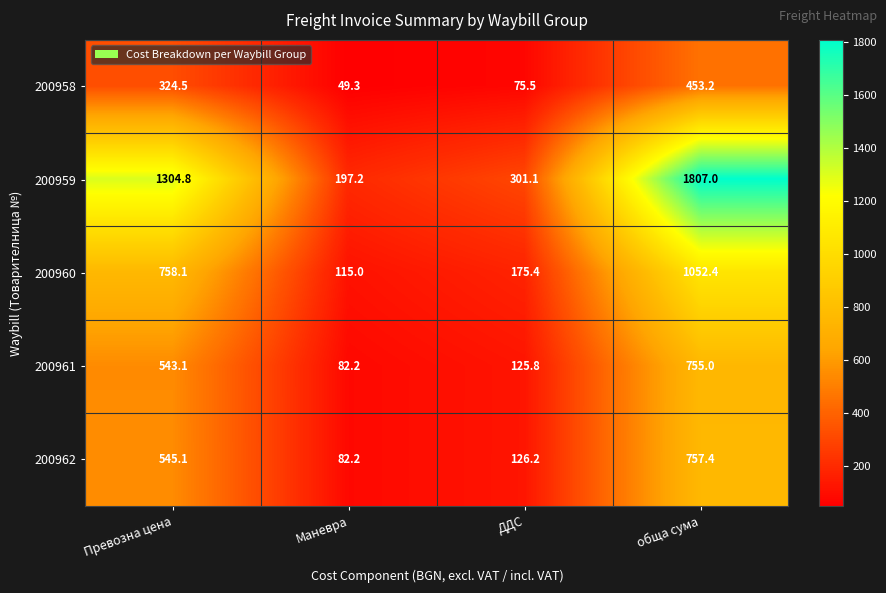

At which category does the chart reach its peak across all series?

обща сума